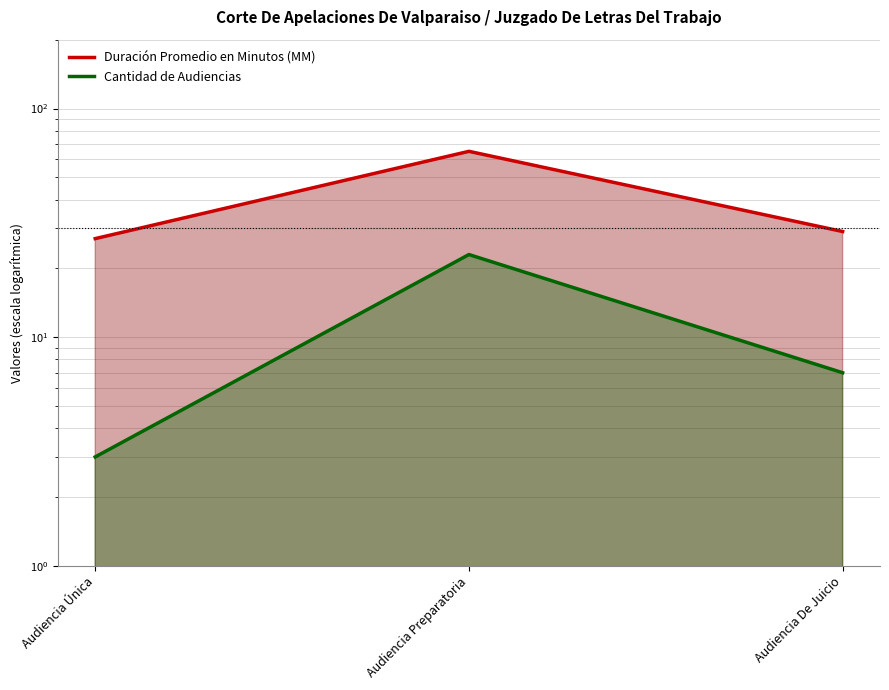

What is the sum of the Cantidad de Audiencias values at Audiencia Preparatoria and Audiencia De Juicio?

30